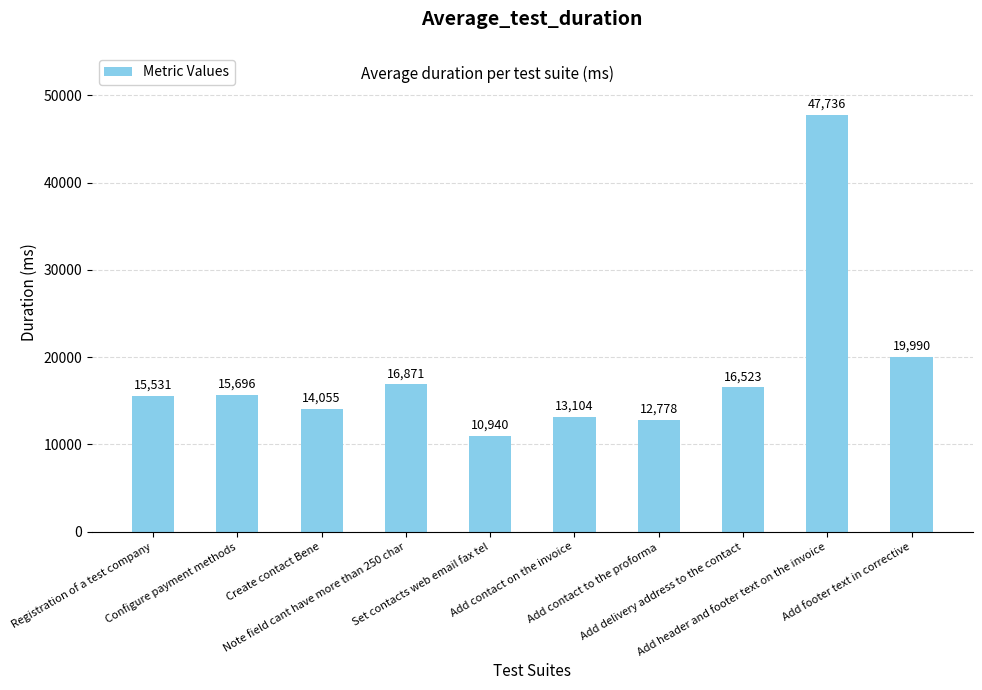

What position from the right is Set contacts web email fax tel?

6